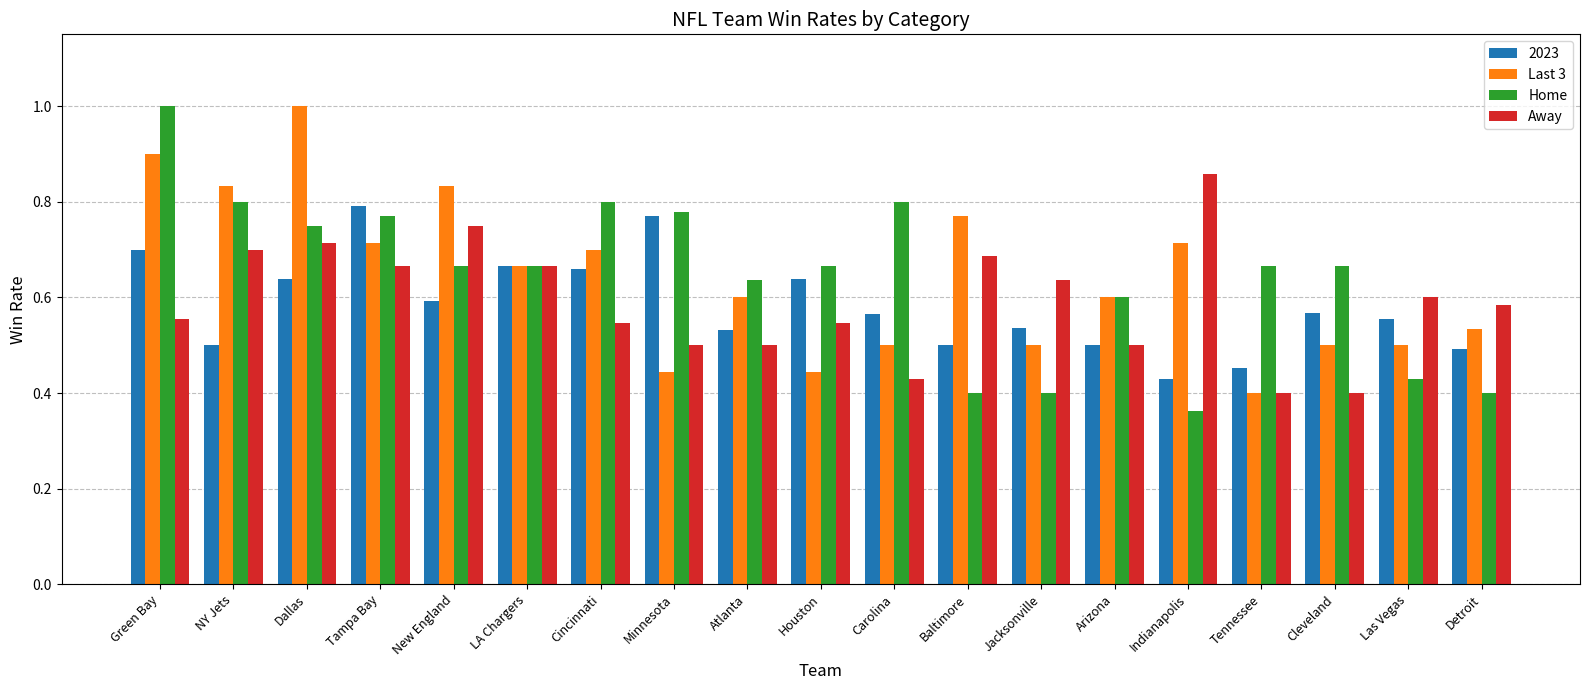

Is it true that Home equals 0.8 at Cincinnati?

True